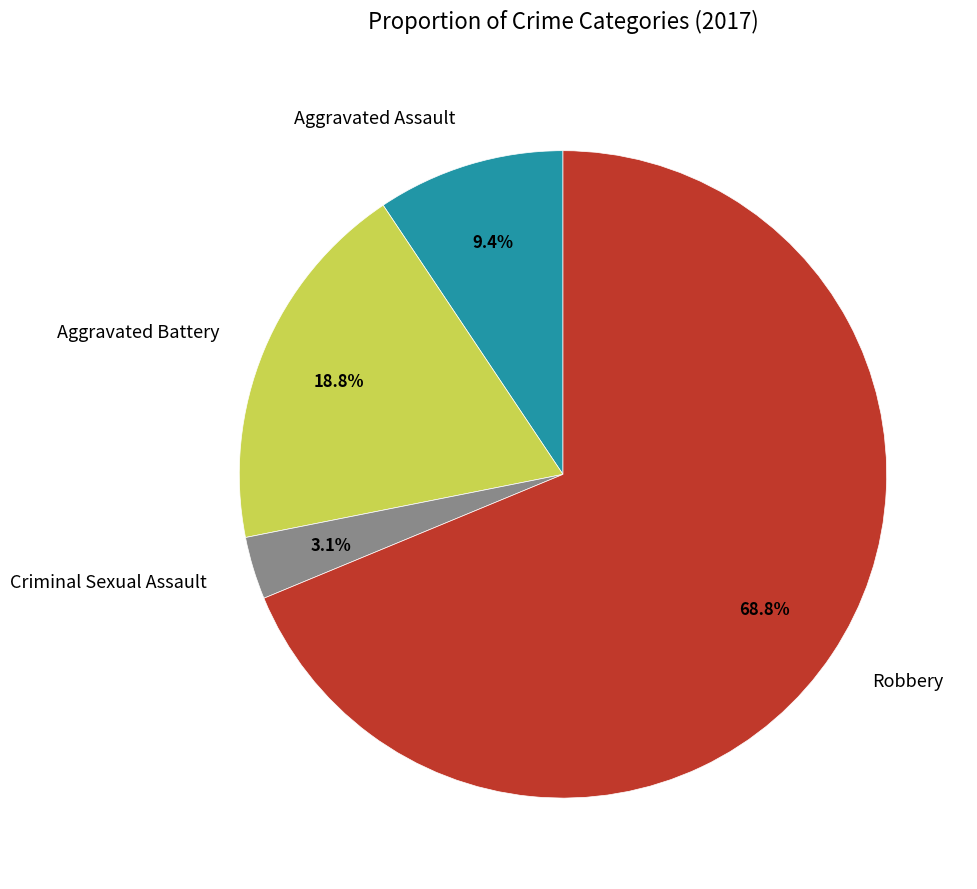

True or false: Robbery accounts for 69% of the total.

True